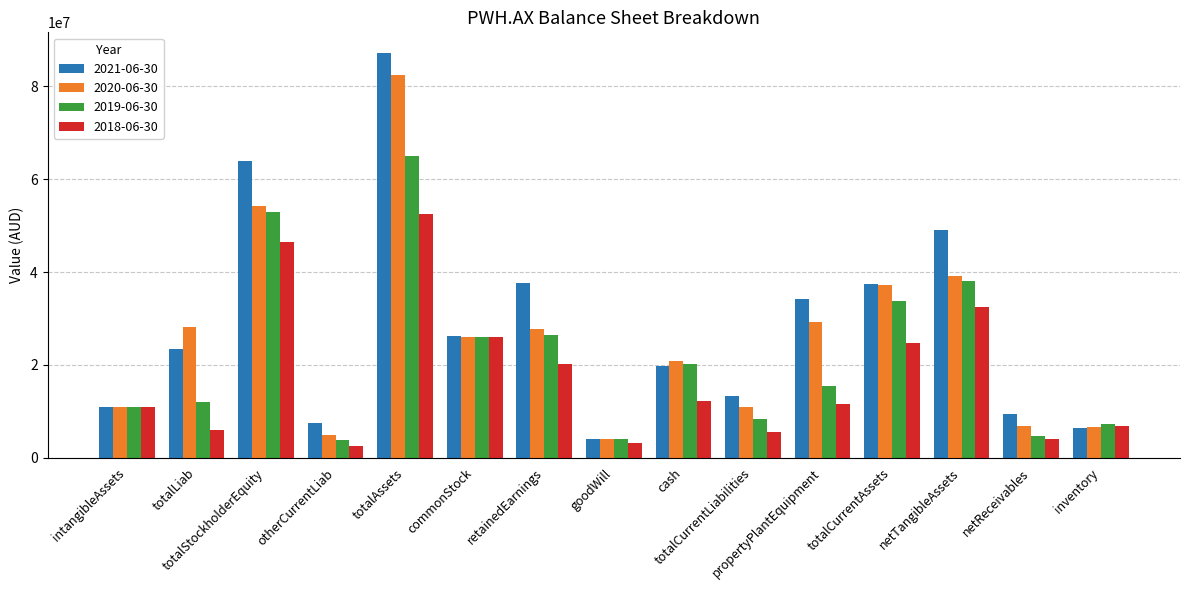

What is the highest value of the 2021-06-30 series?

87298000